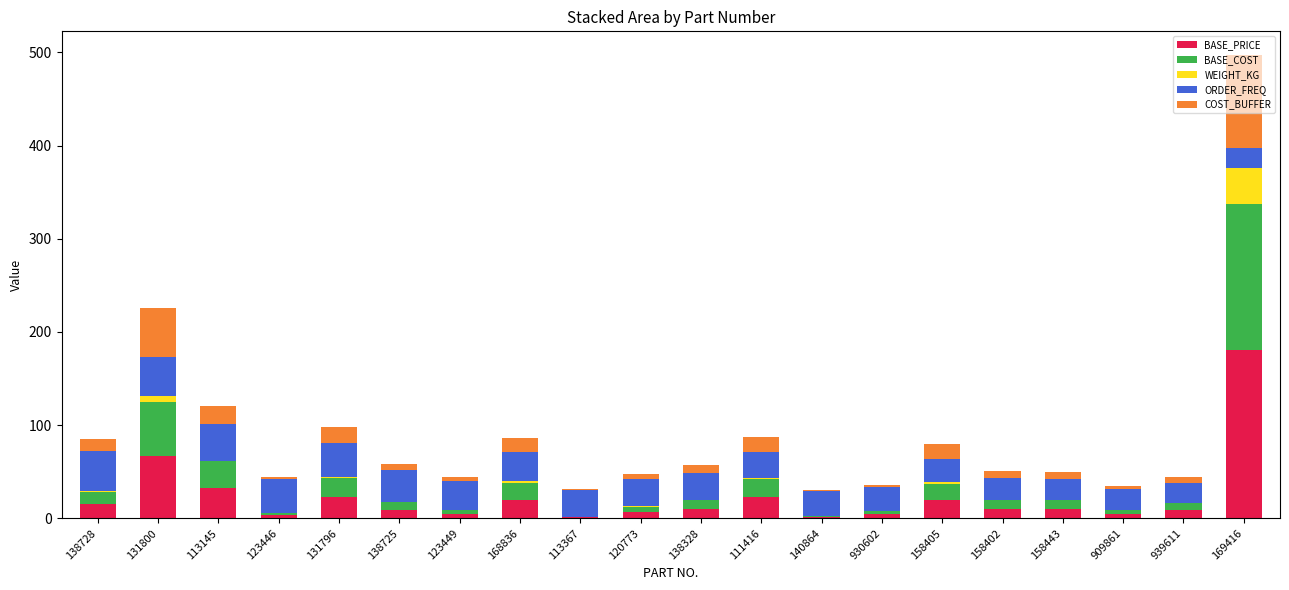

Which category has the highest value in the BASE_PRICE series?

169416